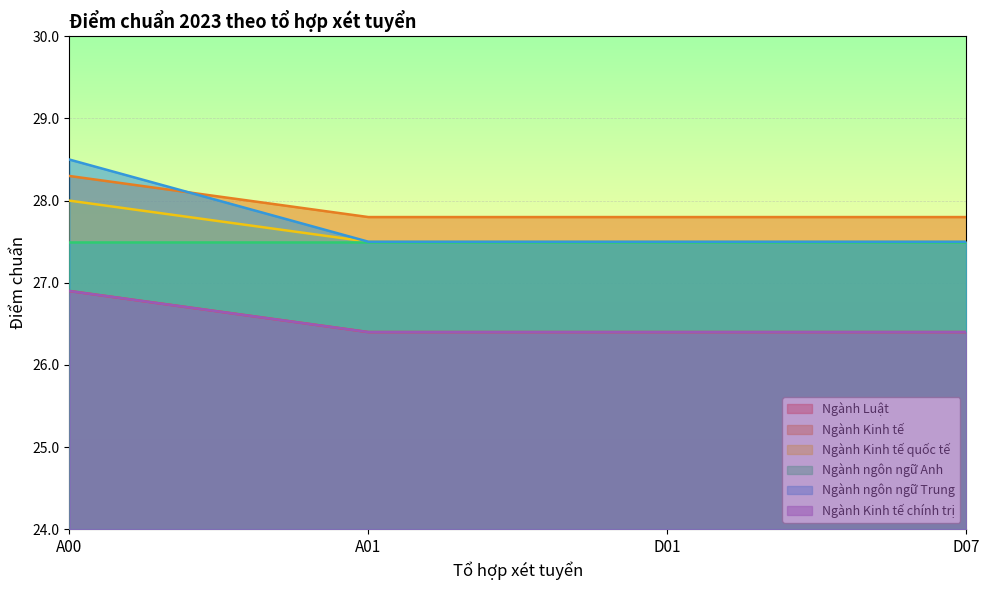

Is it true that Ngành Kinh tế chính trị equals 26.4 at D01?

True